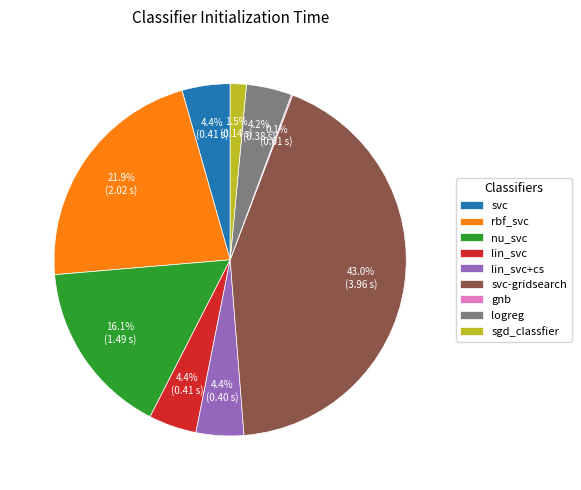

Which has a higher value, sgd_classfier or lin_svc+cs?

lin_svc+cs